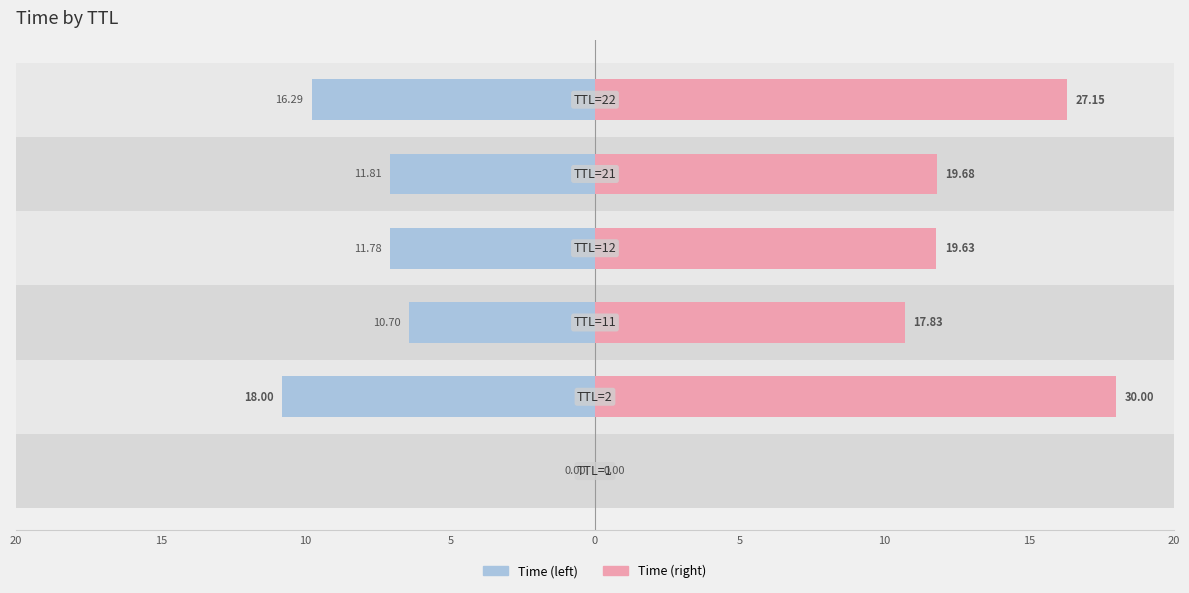

What is the difference between the maximum and minimum values in the Time (right) series?

18.0